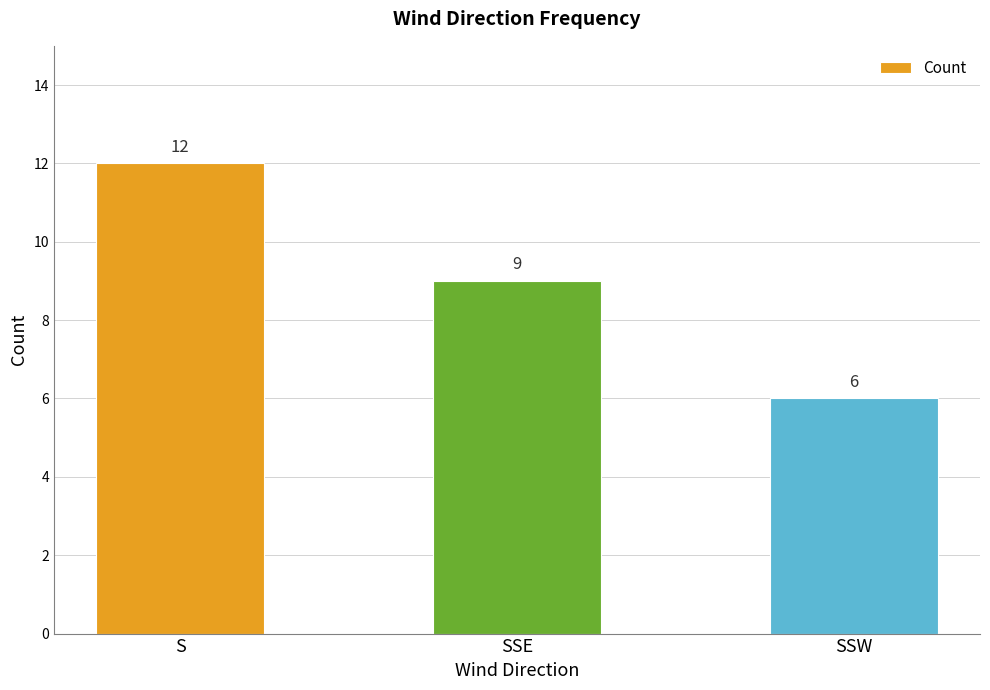

What is the ratio of the value at SSE to the value at SSW?

1.5